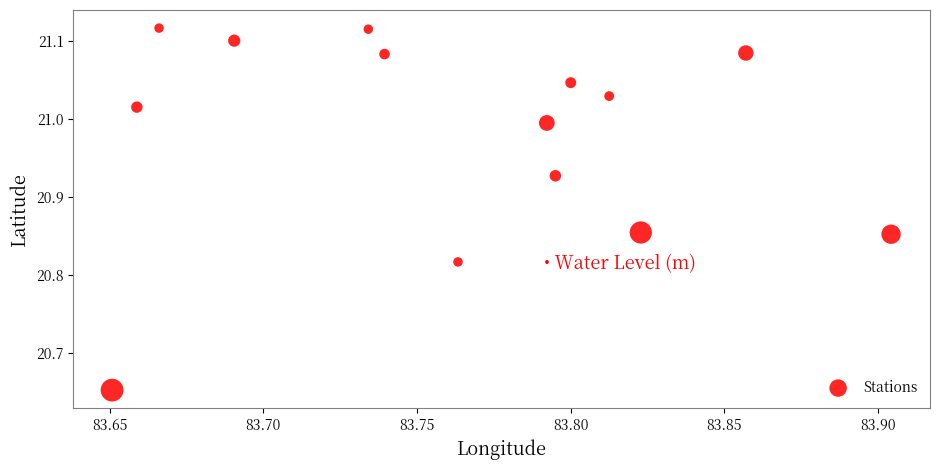

What is the range of X values (max minus min)?

0.3